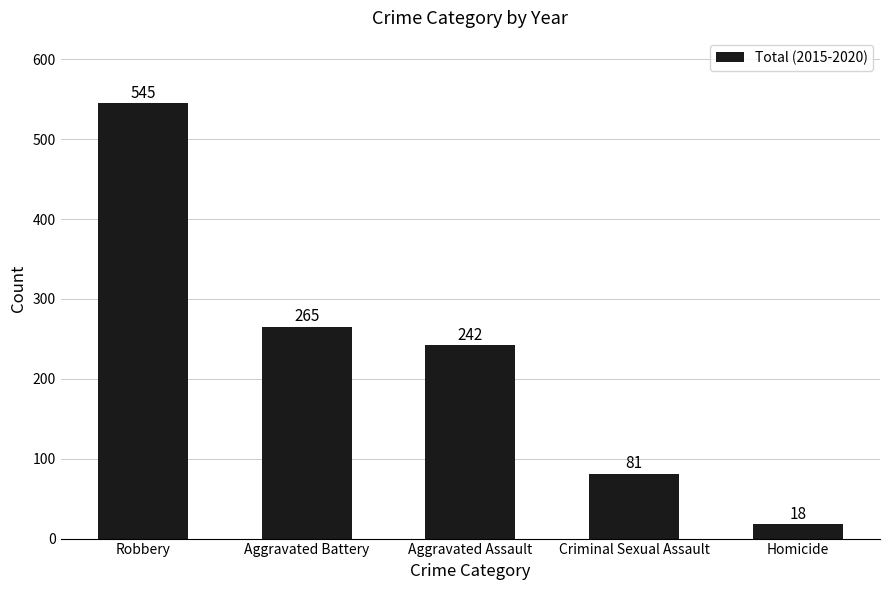

What is the label of the 1st bar from the right?

Homicide